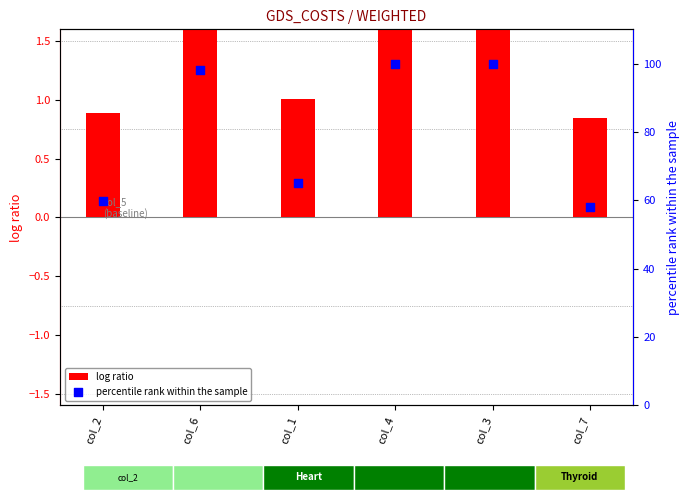

What are all the series names shown in the legend?

log ratio, percentile rank within the sample